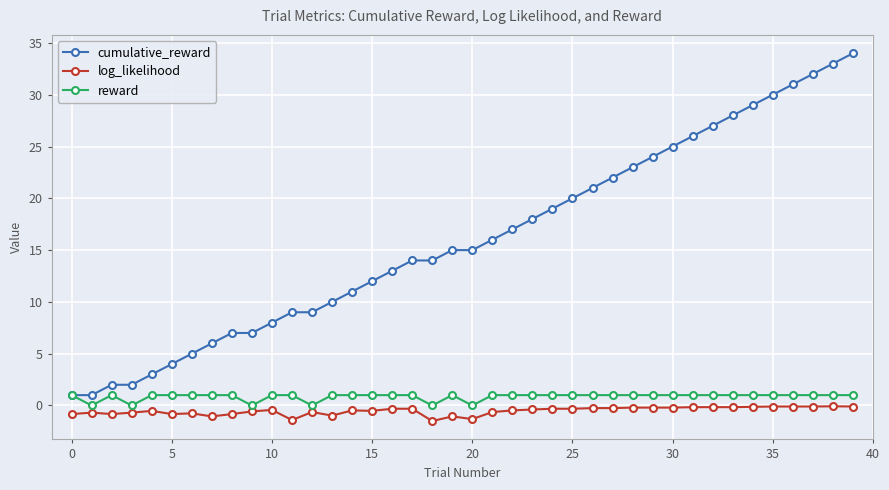

Rank the series by their maximum value, from lowest to highest.

log_likelihood, reward, cumulative_reward